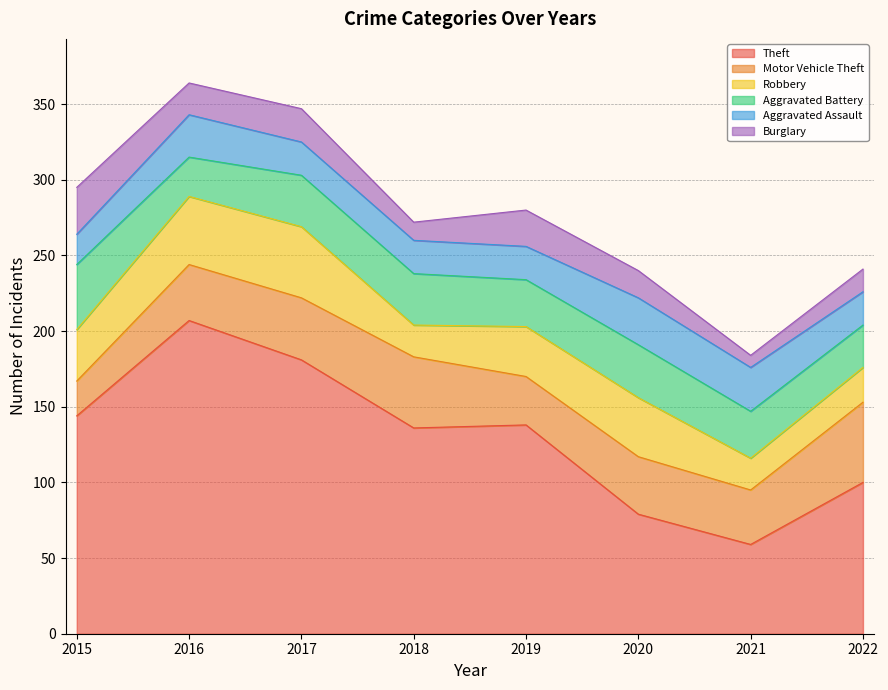

List the series in order of their peak value, highest first.

Theft, Motor Vehicle Theft, Robbery, Aggravated Battery, Aggravated Assault, Burglary